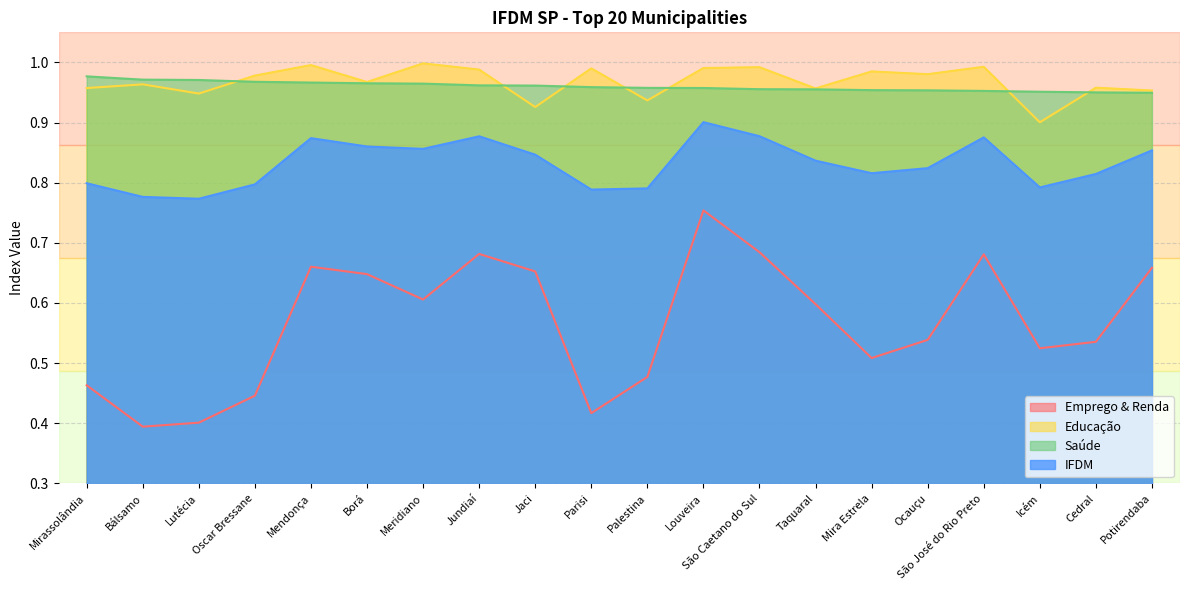

Reading left to right, what are all the values shown in this chart?

Emprego & Renda: 0.5	0.4	0.4	0.4	0.7	0.6	0.6	0.7	0.7	0.4	0.5	0.8	0.7	0.6	0.5	0.5	0.7	0.5	0.5	0.7
Educação: 1.0	1.0	0.9	1.0	1.0	1.0	1.0	1.0	0.9	1.0	0.9	1.0	1.0	1.0	1.0	1.0	1.0	0.9	1.0	1.0
Saúde: 1.0	1.0	1.0	1.0	1.0	1.0	1.0	1.0	1.0	1.0	1.0	1.0	1.0	1.0	1.0	1.0	1.0	1.0	1.0	0.9
IFDM: 0.8	0.8	0.8	0.8	0.9	0.9	0.9	0.9	0.8	0.8	0.8	0.9	0.9	0.8	0.8	0.8	0.9	0.8	0.8	0.9